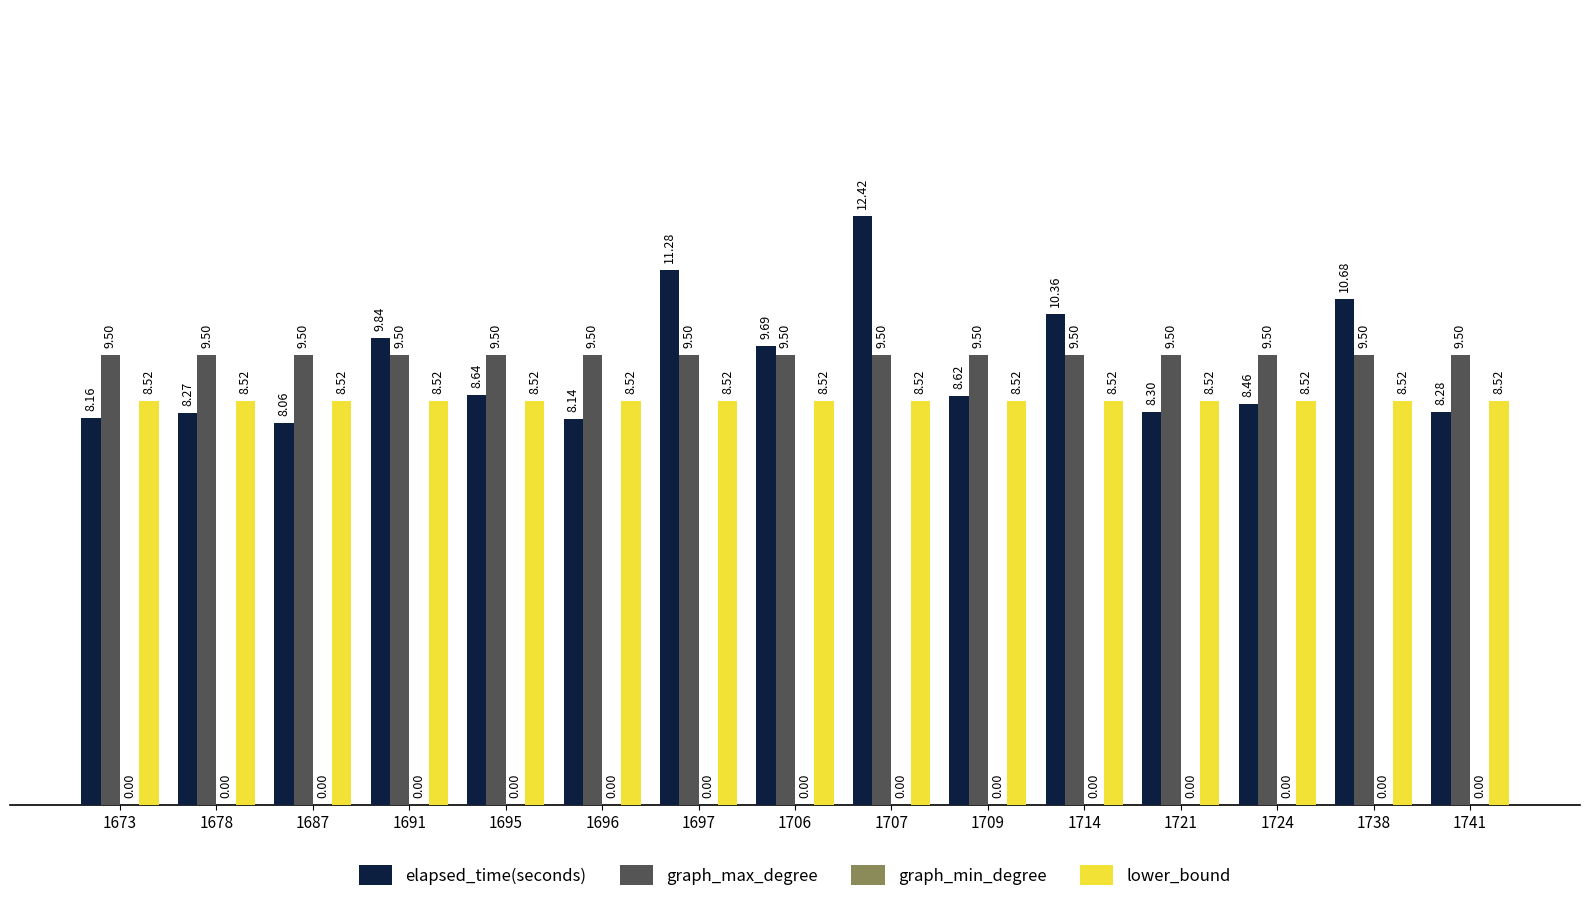

What is the difference between the highest and lowest values at 1706?

1.2